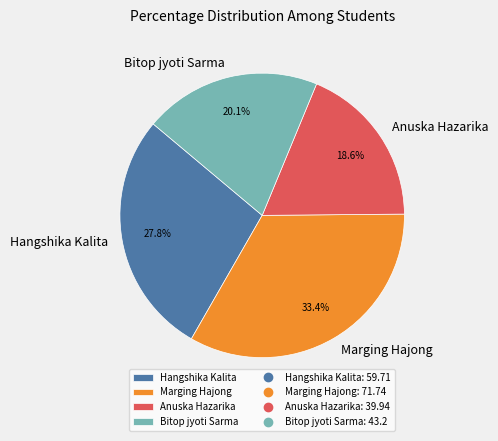

To the nearest percent, what is the average slice percentage?

25%